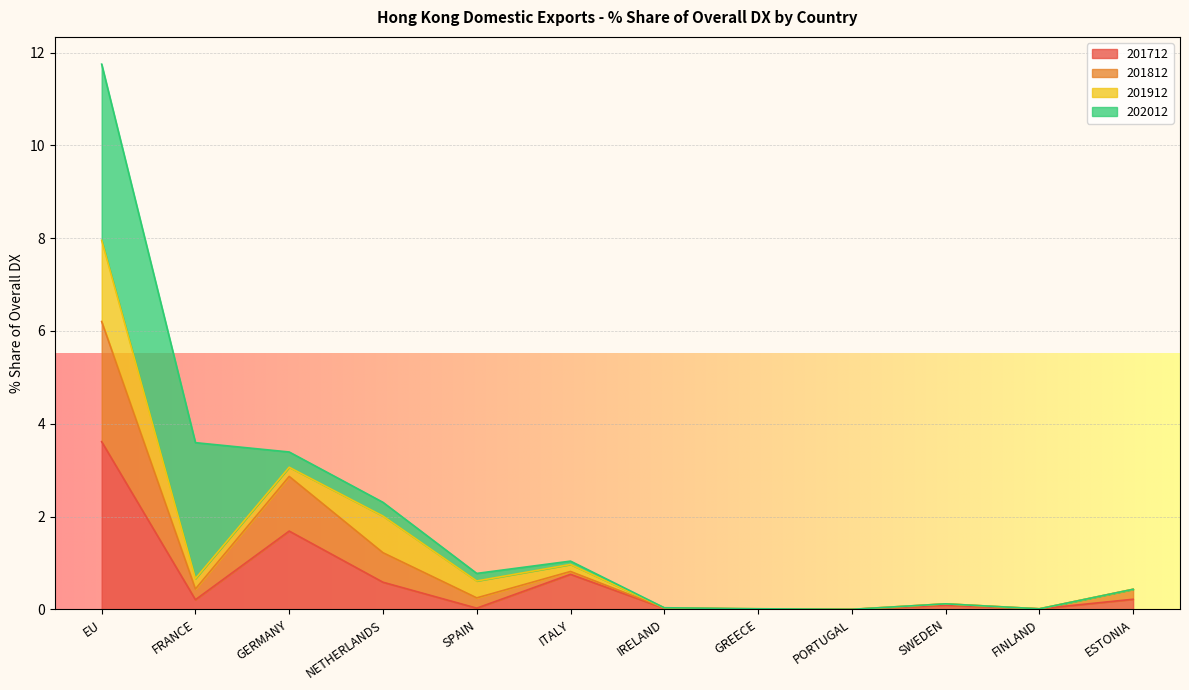

What is the total value across all series at EU?

11.8